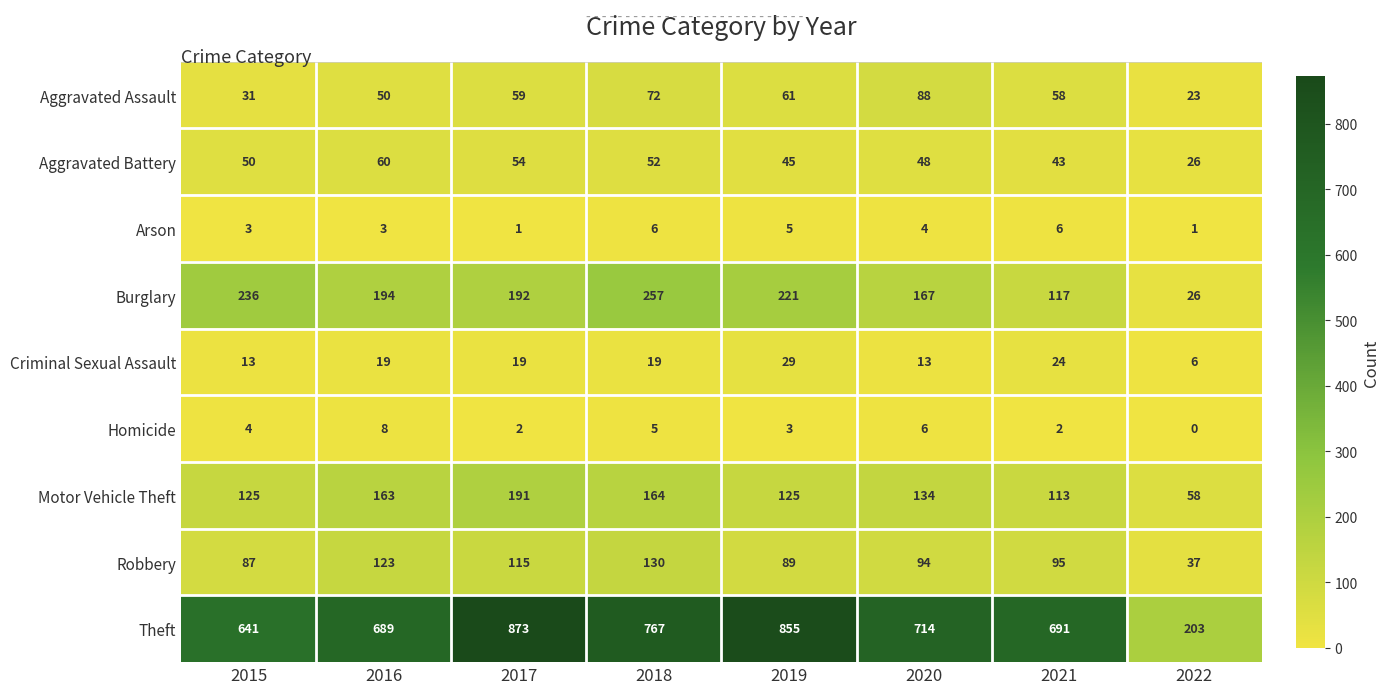

What is the spread (max minus min) of values at 2017?

872